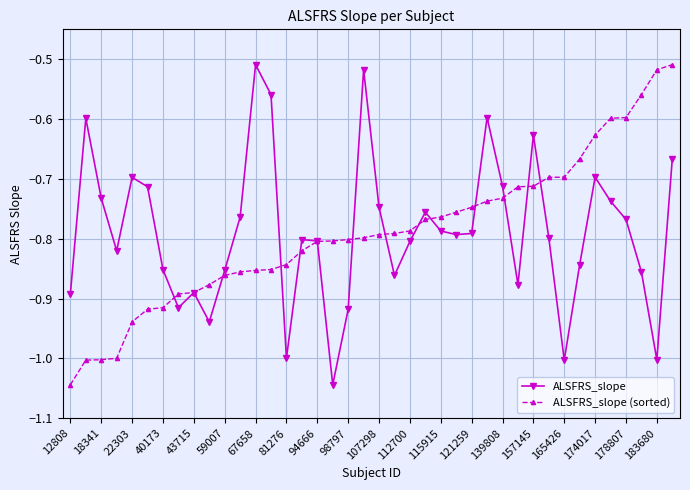

What are all the series names shown in the legend?

ALSFRS_slope, ALSFRS_slope (sorted)